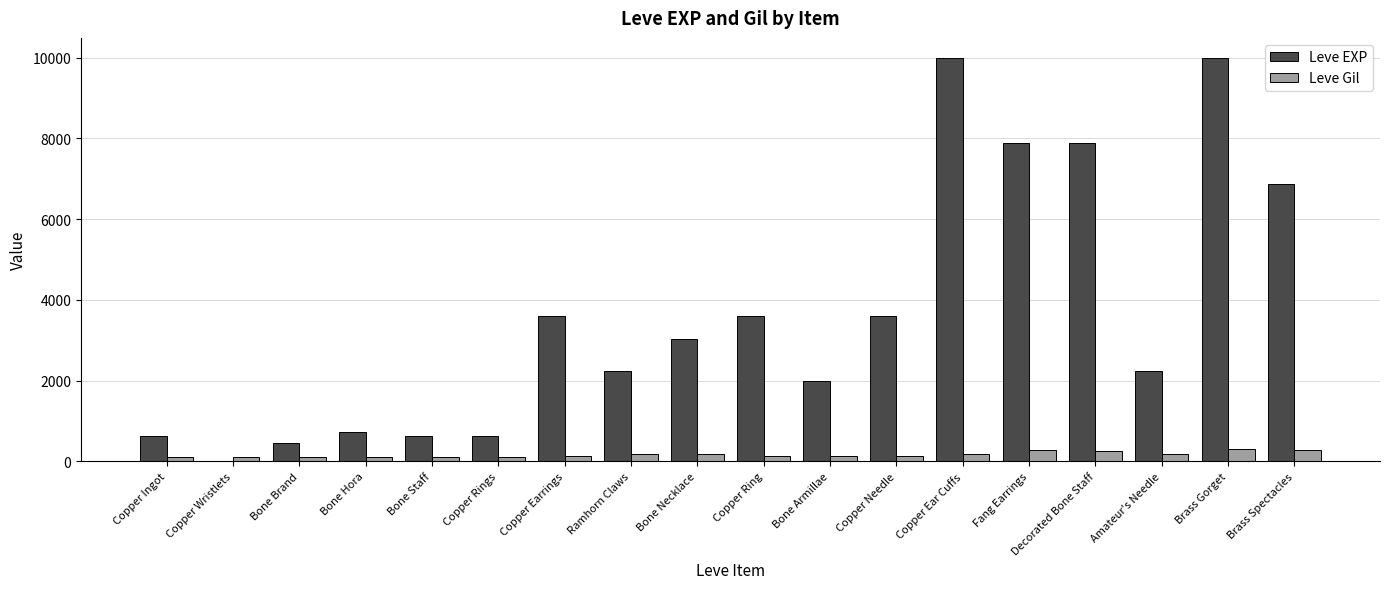

Read the Leve EXP value at Copper Ingot, to the nearest 10.

630